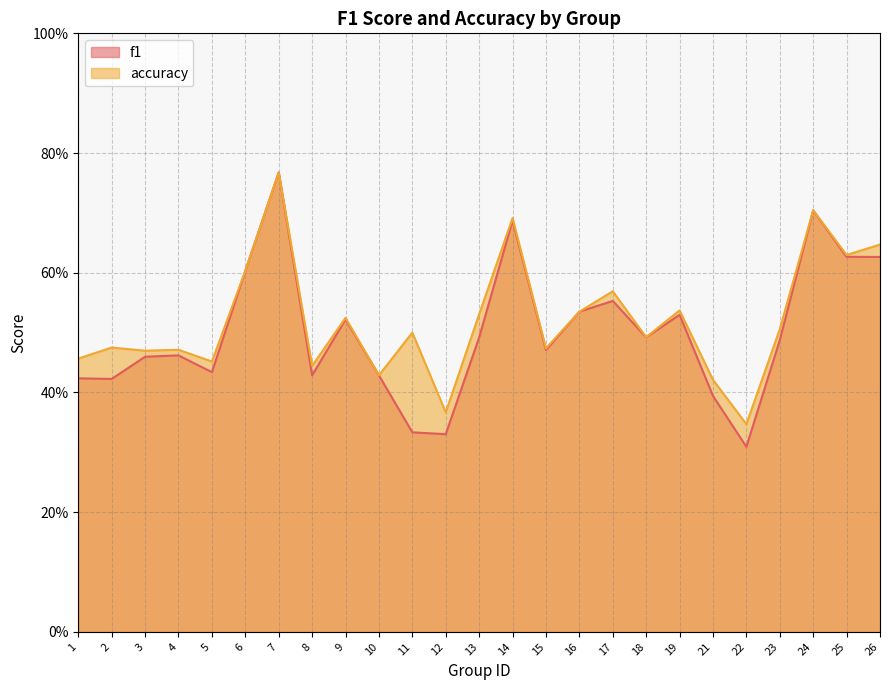

At which label is f1 closest to 0?

22